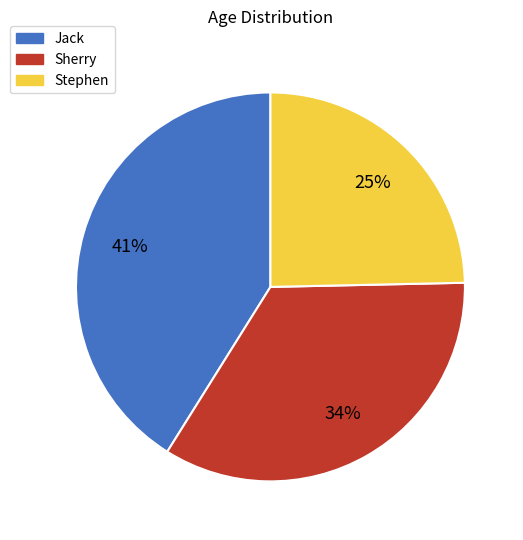

How many segments does this pie chart have?

3